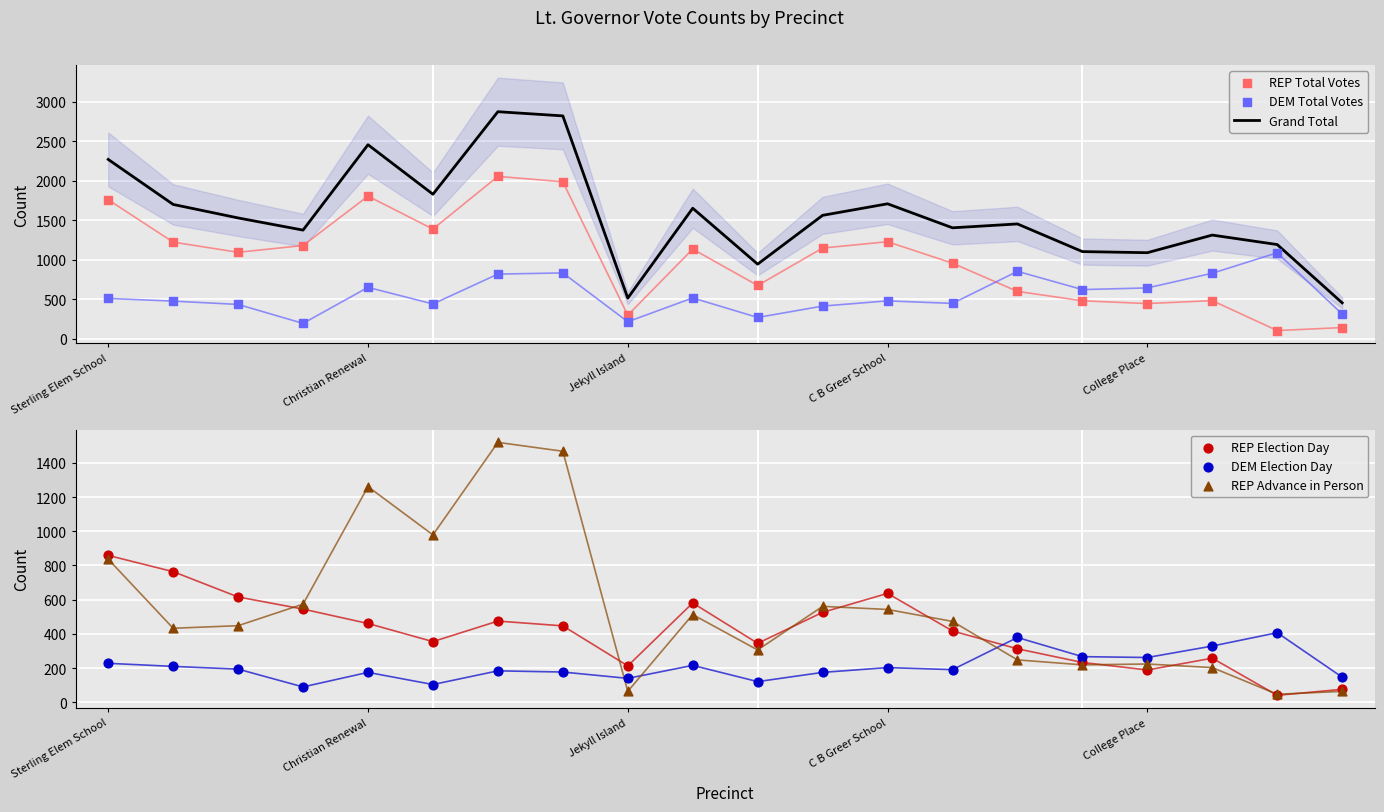

What is the highest value of the Grand Total series?

2875